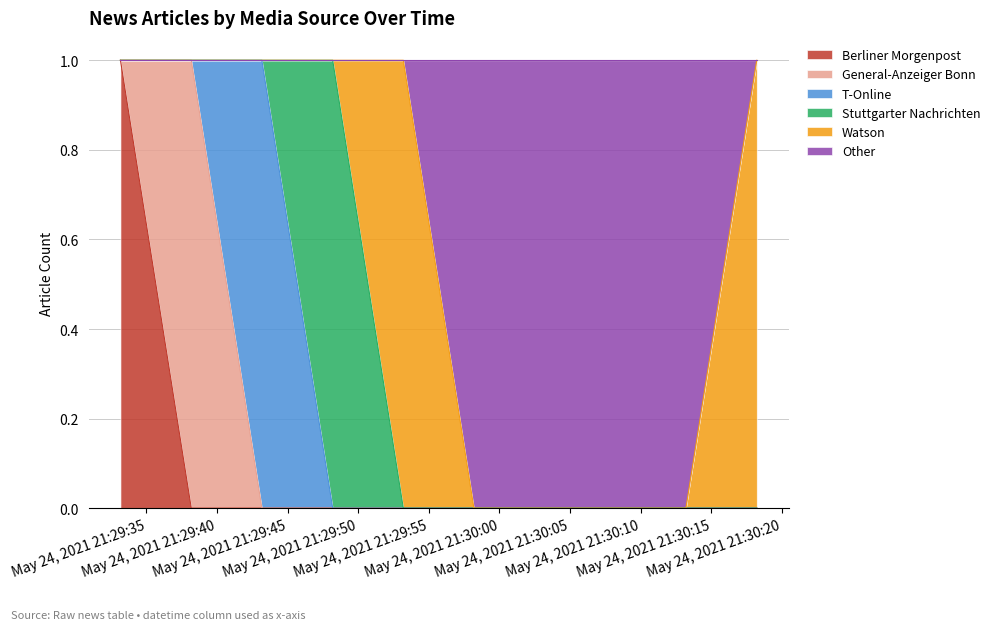

In General-Anzeiger Bonn, how many points are higher than both neighbors (excluding endpoints)?

1